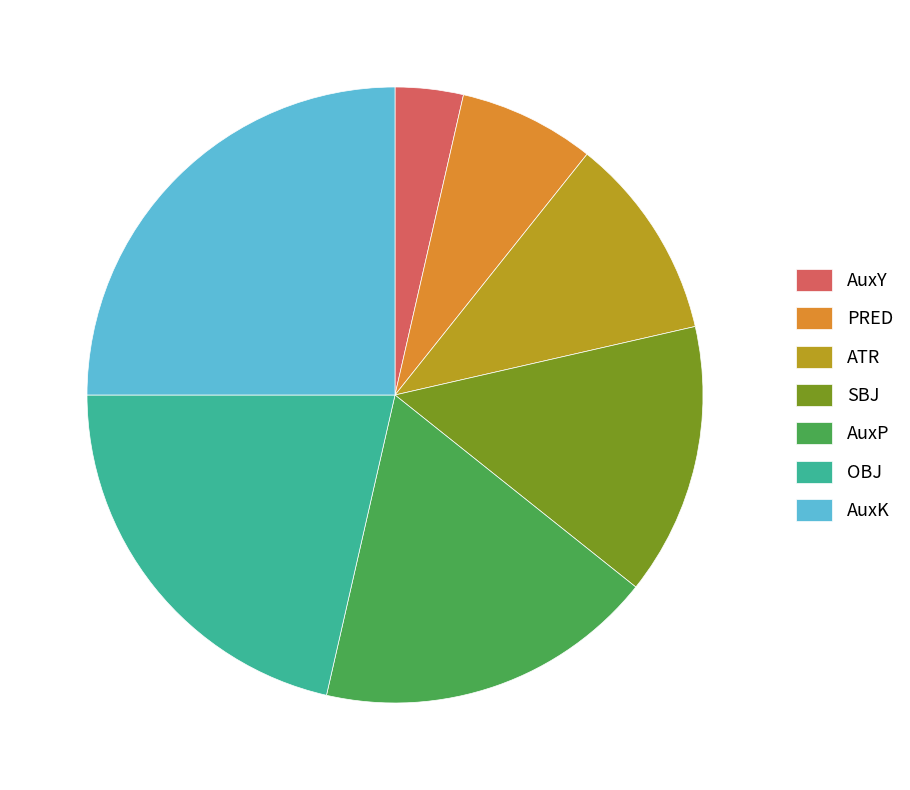

Combined, do AuxP and AuxY account for over 50%?

No